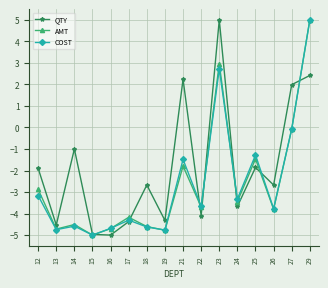

What is the greatest value displayed?

5.0